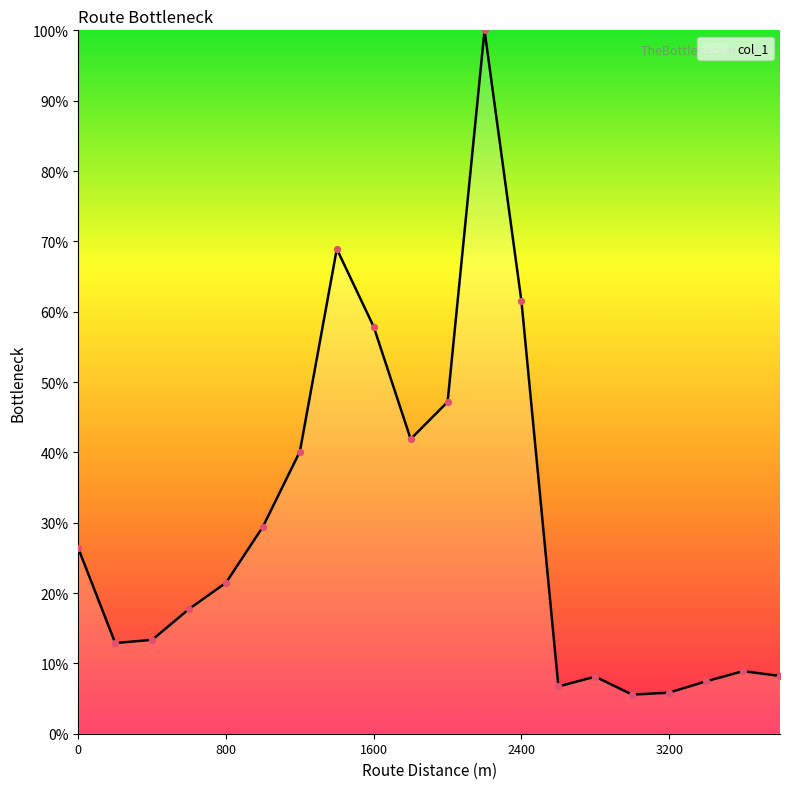

What is the smallest value displayed?

5.6